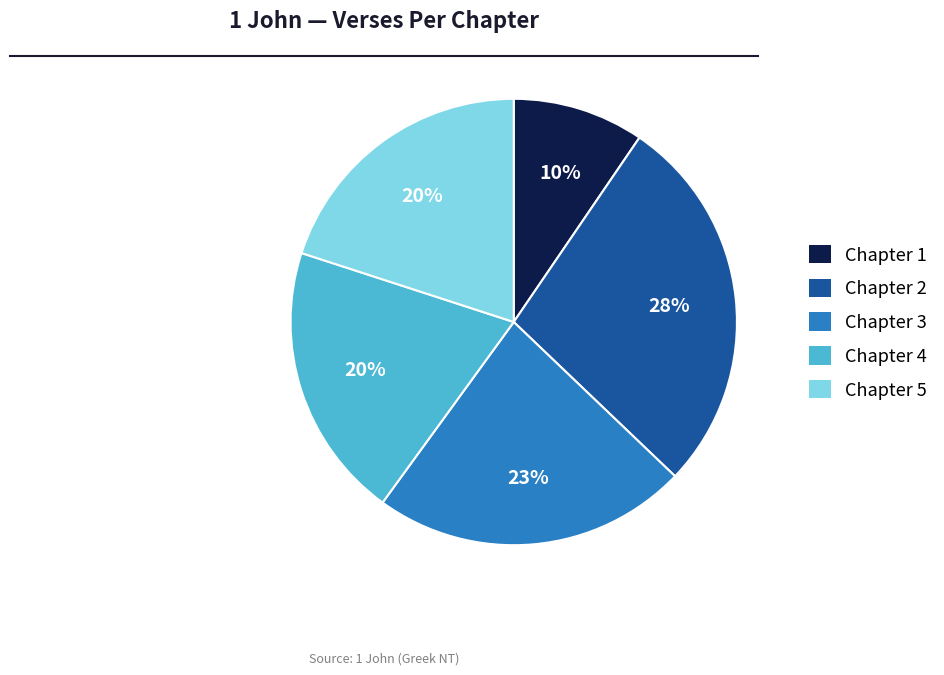

The Chapter 1 slice represents 10% of the pie. True or false?

True